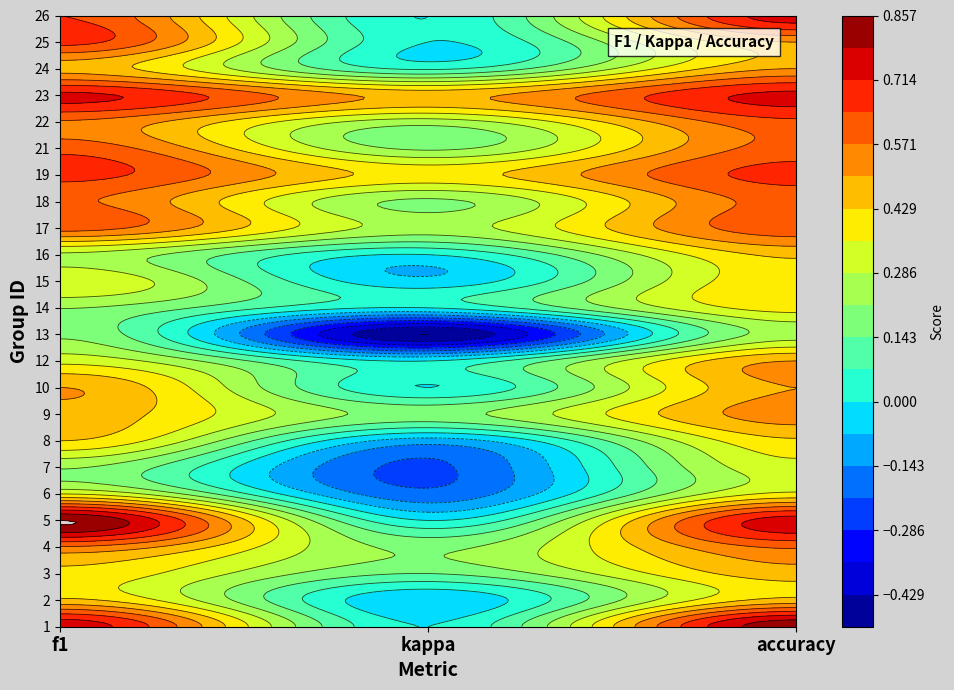

Is it true that 8 equals -0.0 at 1?

False